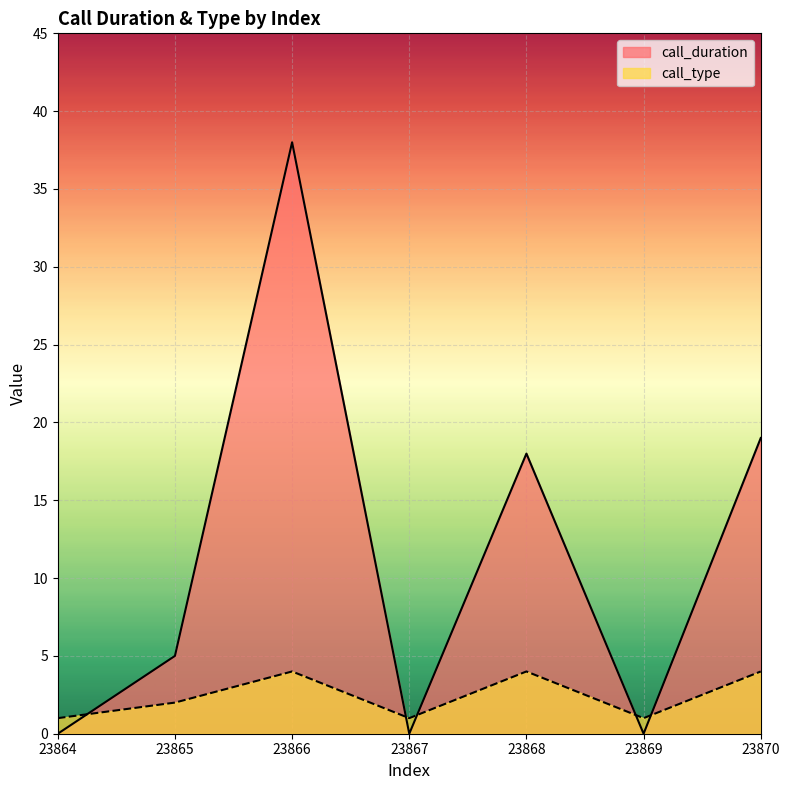

How many lines are shown in the chart?

2